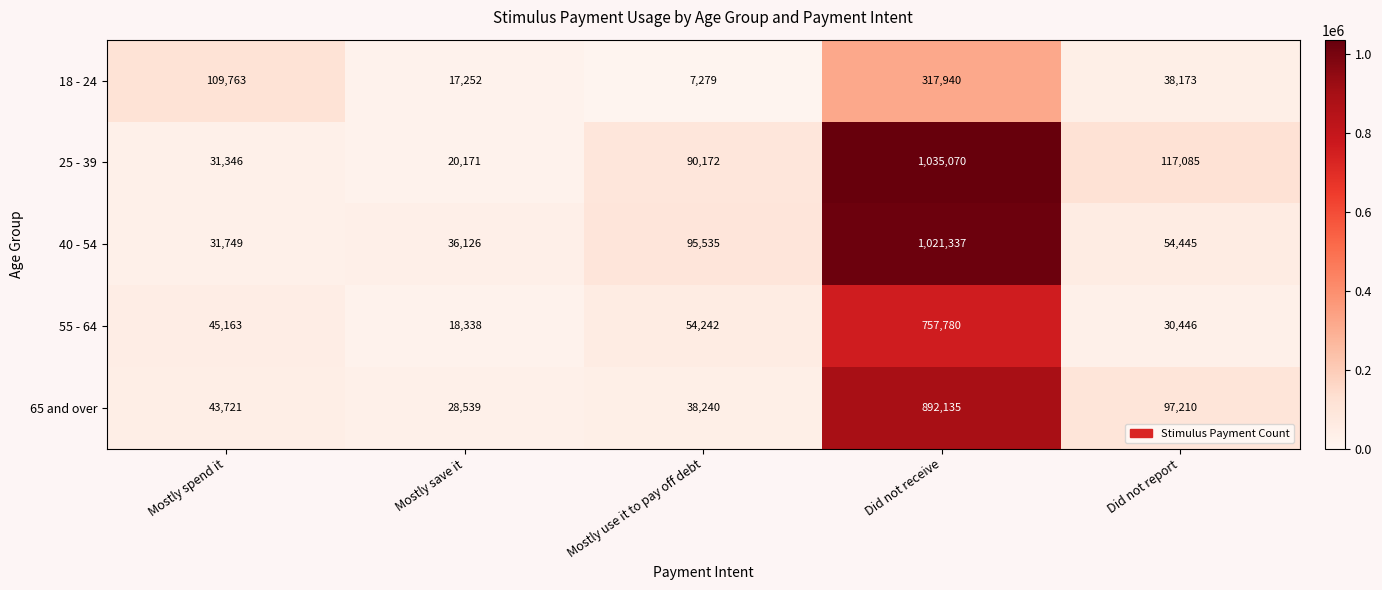

The value of 18 - 24 at Mostly use it to pay off debt is 2525. True or false?

False